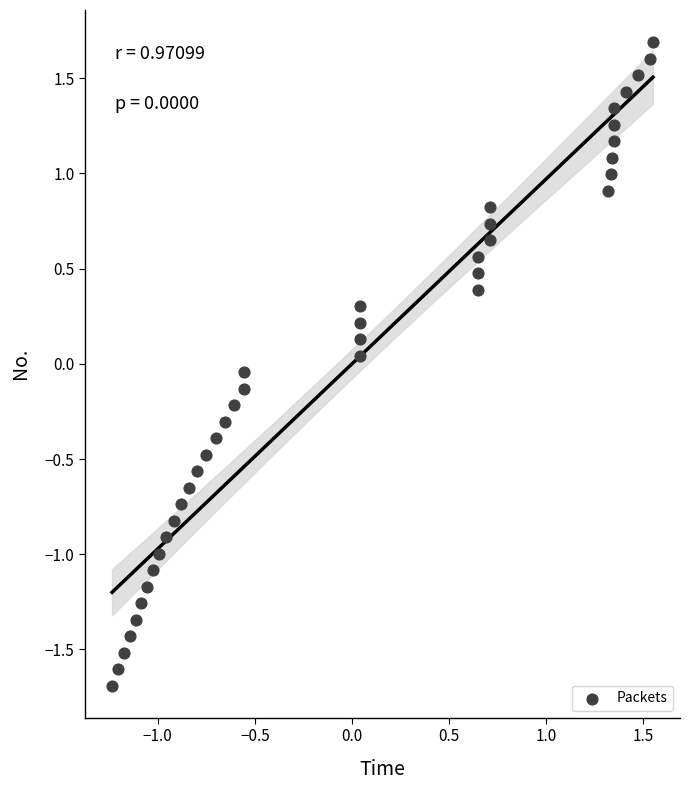

What is the range of Y values (max minus min)?

3.4